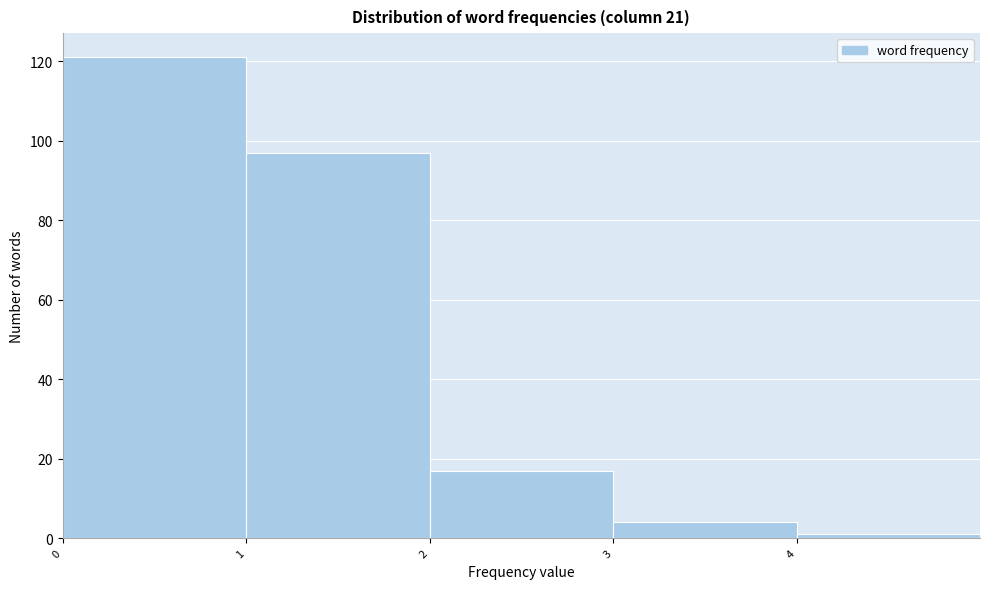

How tall is the bar that spans 3 to 4 on the x-axis? The values are not printed on the chart, so give them approximately, as read against the axis.

4